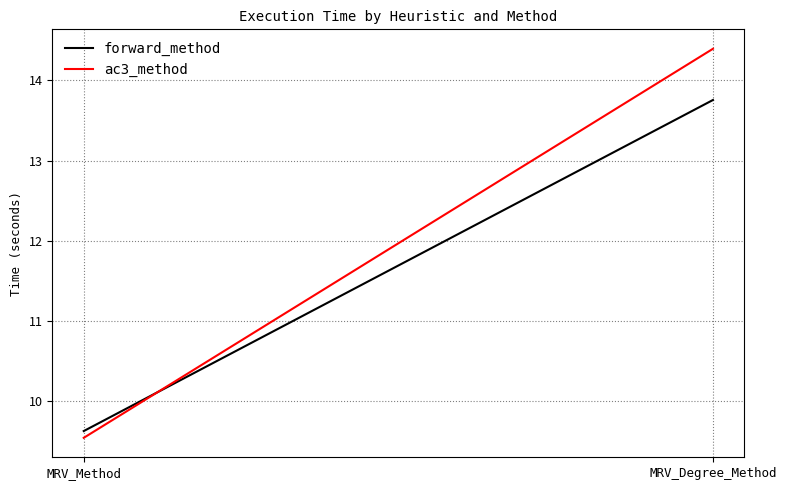

What is the smallest value displayed?

9.5